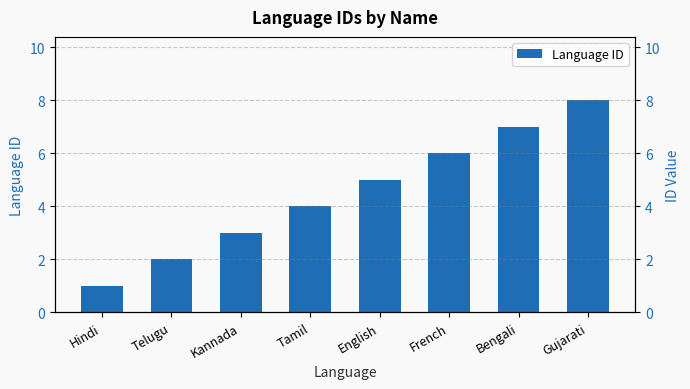

Reading right to left, extract all data points from this chart.

Gujarati=8	Bengali=7	French=6	English=5	Tamil=4	Kannada=3	Telugu=2	Hindi=1